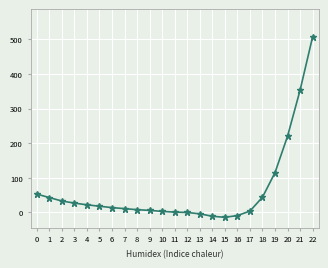

What is the sum of all values?

1444